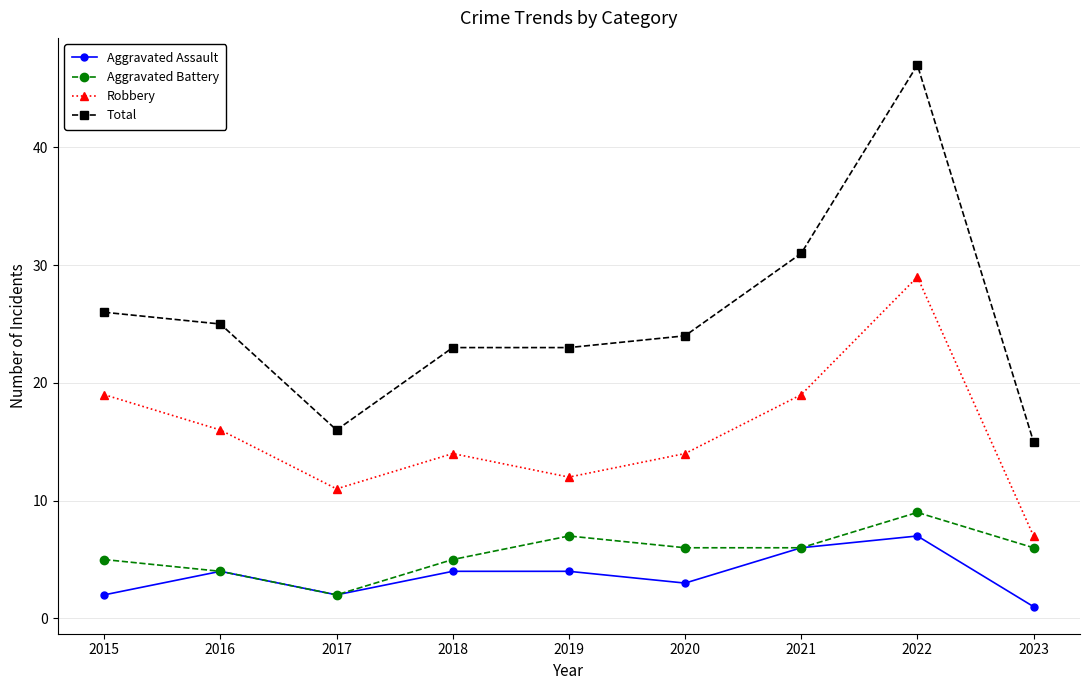

Where is the first local minimum for Total?

2017